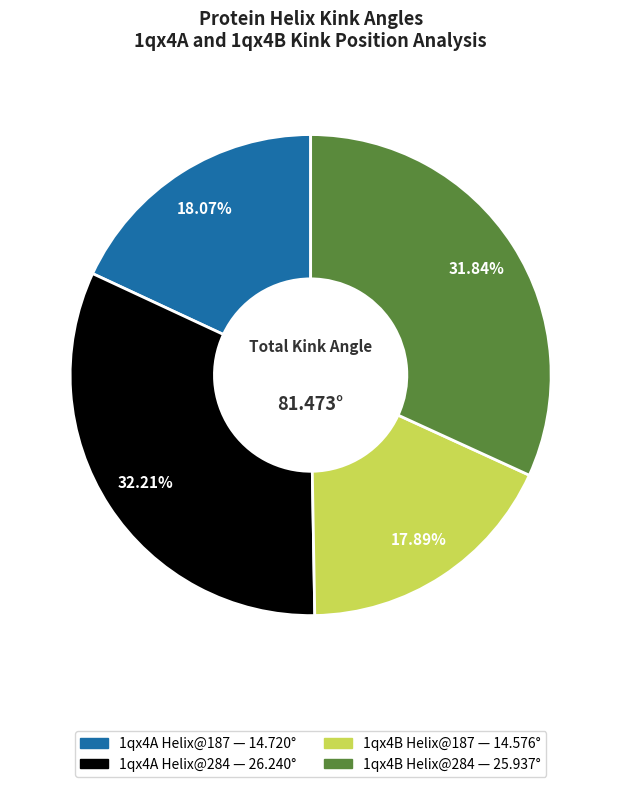

Which has a higher value, 1qx4B Helix@187 or 1qx4A Helix@284?

1qx4A Helix@284